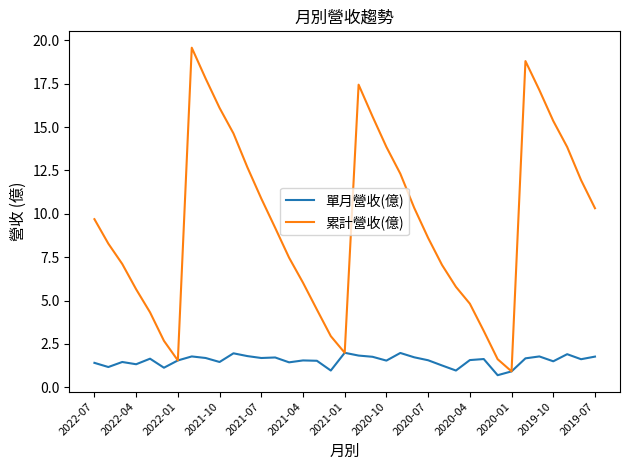

Rank the series by their maximum value, from lowest to highest.

單月營收(億), 累計營收(億)